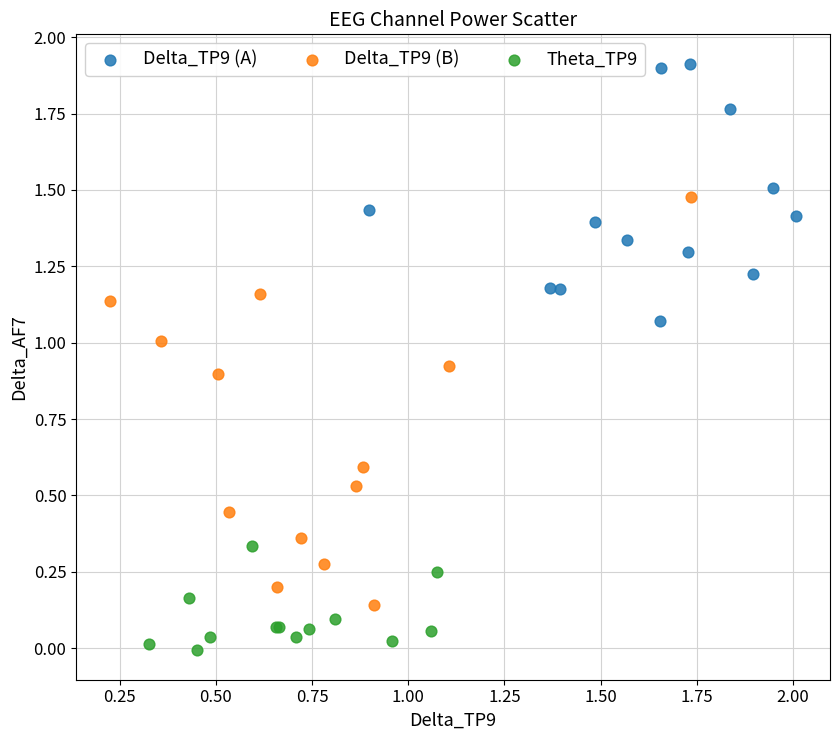

Which series contains the lowest Y value?

Theta_TP9